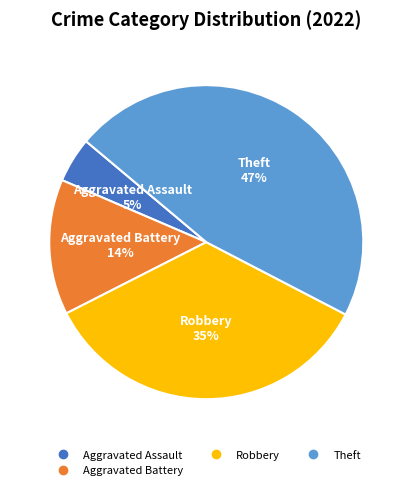

Count the number of slices in the pie.

4